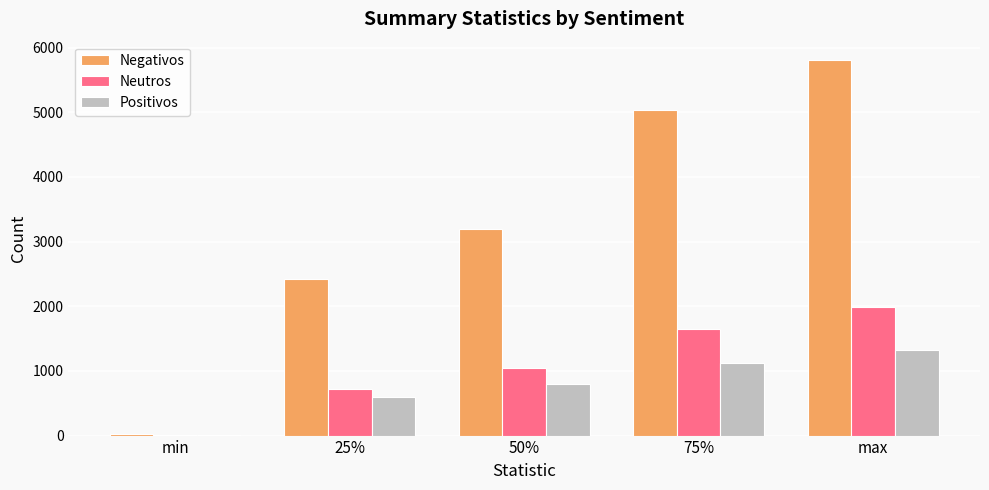

How many series are shown in this chart?

3